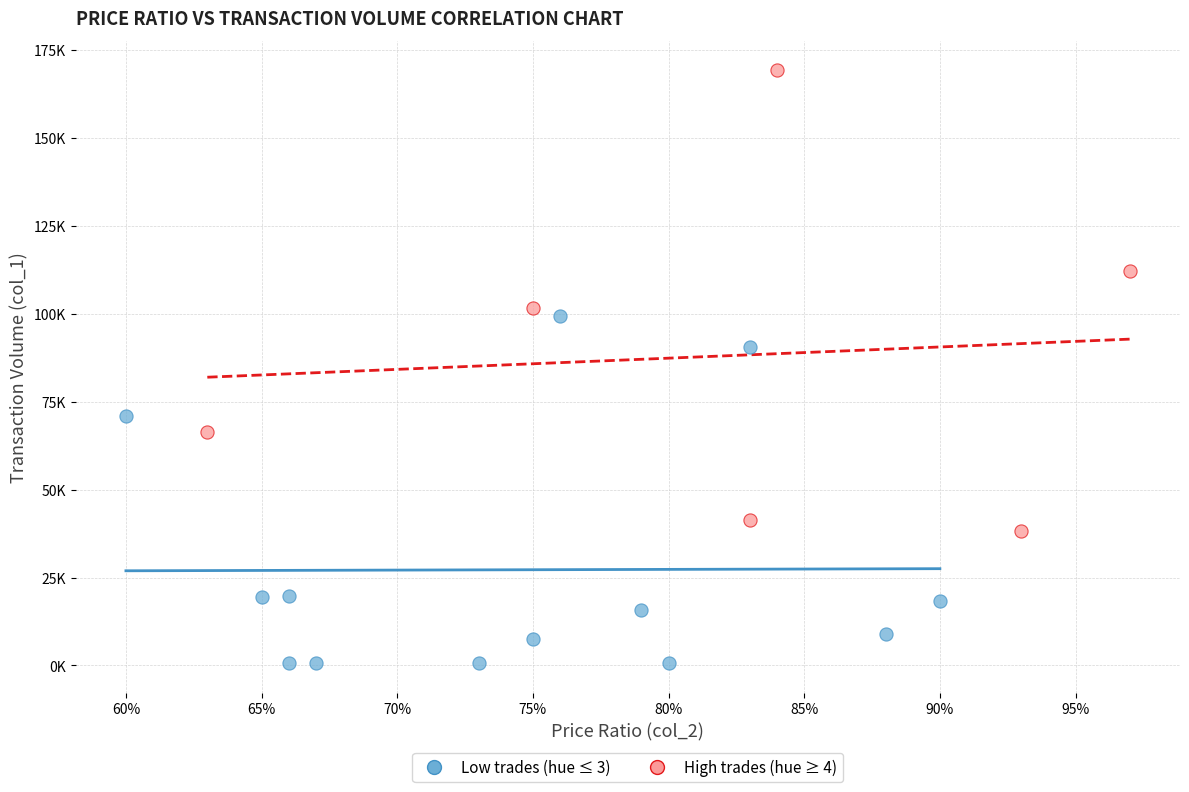

Which series has the largest Y range (max minus min)?

High trades (hue ≥ 4)